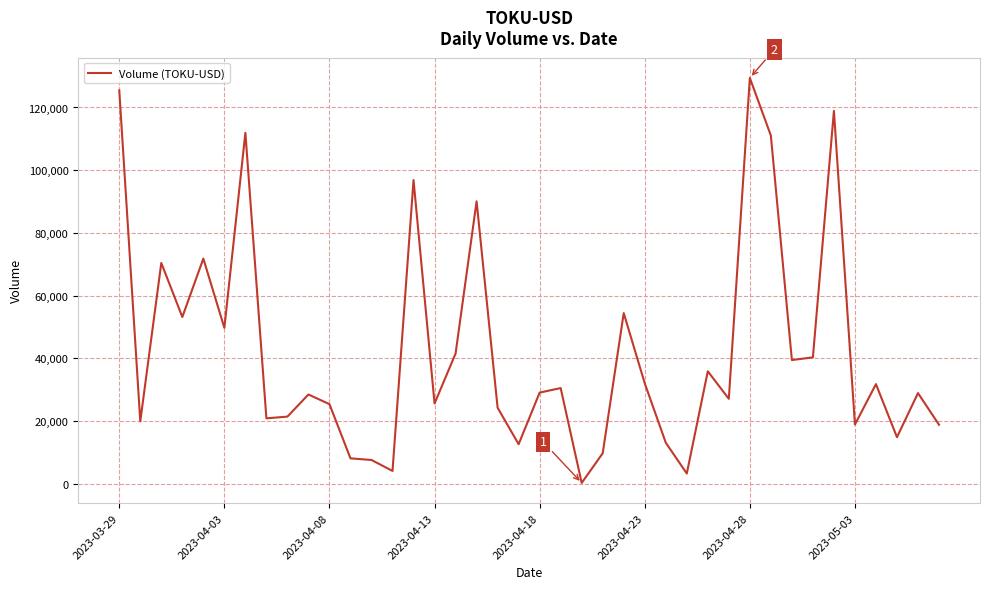

What is the greatest value displayed?

129431